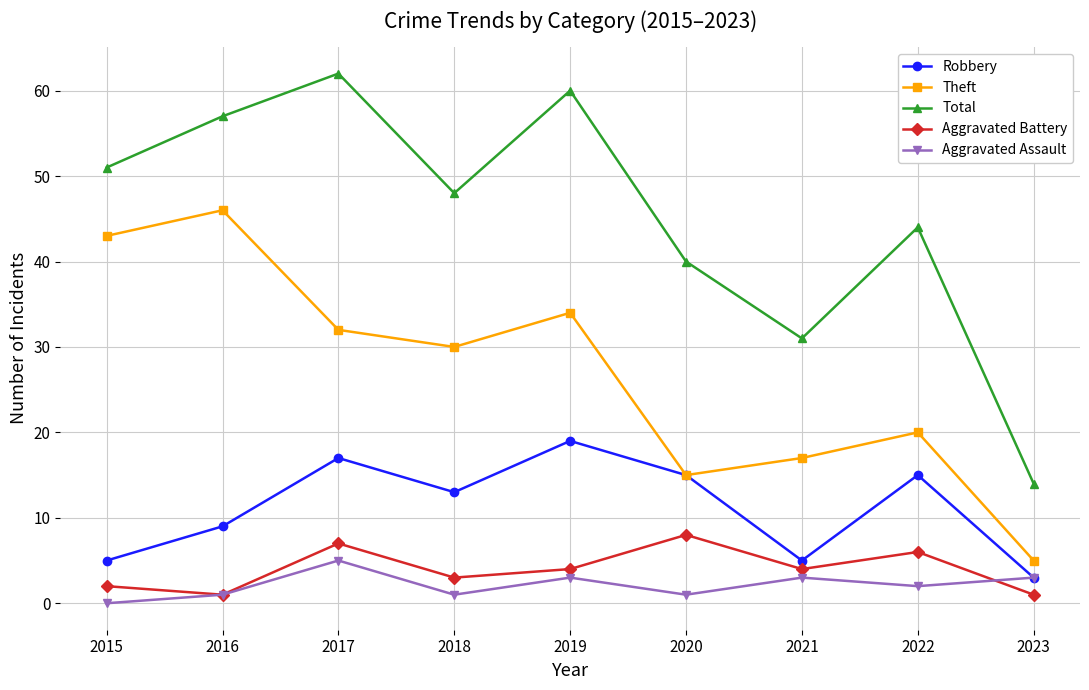

What is the value of the Theft point at the 1st from the left?

43